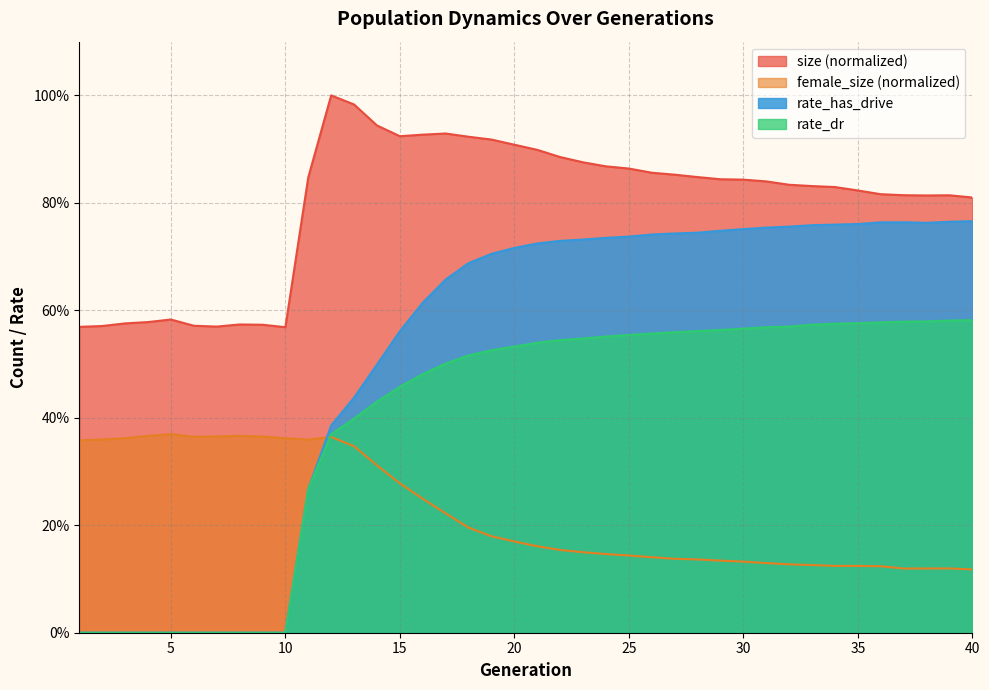

Reading left to right, transcribe all the data shown in this chart.

size: 0.6	0.6	0.6	0.6	0.6	0.6	0.6	0.6	0.6	0.6	0.8	1.0	1.0	0.9	0.9	0.9	0.9	0.9	0.9	0.9	0.9	0.9	0.9	0.9	0.9	0.9	0.9	0.8	0.8	0.8	0.8	0.8	0.8	0.8	0.8	0.8	0.8	0.8	0.8	0.8
female_size: 0.4	0.4	0.4	0.4	0.4	0.4	0.4	0.4	0.4	0.4	0.4	0.4	0.3	0.3	0.3	0.2	0.2	0.2	0.2	0.2	0.2	0.2	0.1	0.1	0.1	0.1	0.1	0.1	0.1	0.1	0.1	0.1	0.1	0.1	0.1	0.1	0.1	0.1	0.1	0.1
rate_dr: 0.0	0.0	0.0	0.0	0.0	0.0	0.0	0.0	0.0	0.0	0.3	0.4	0.4	0.4	0.5	0.5	0.5	0.5	0.5	0.5	0.5	0.5	0.5	0.6	0.6	0.6	0.6	0.6	0.6	0.6	0.6	0.6	0.6	0.6	0.6	0.6	0.6	0.6	0.6	0.6
rate_has_drive: 0.0	0.0	0.0	0.0	0.0	0.0	0.0	0.0	0.0	0.0	0.3	0.4	0.4	0.5	0.6	0.6	0.7	0.7	0.7	0.7	0.7	0.7	0.7	0.7	0.7	0.7	0.7	0.7	0.7	0.8	0.8	0.8	0.8	0.8	0.8	0.8	0.8	0.8	0.8	0.8